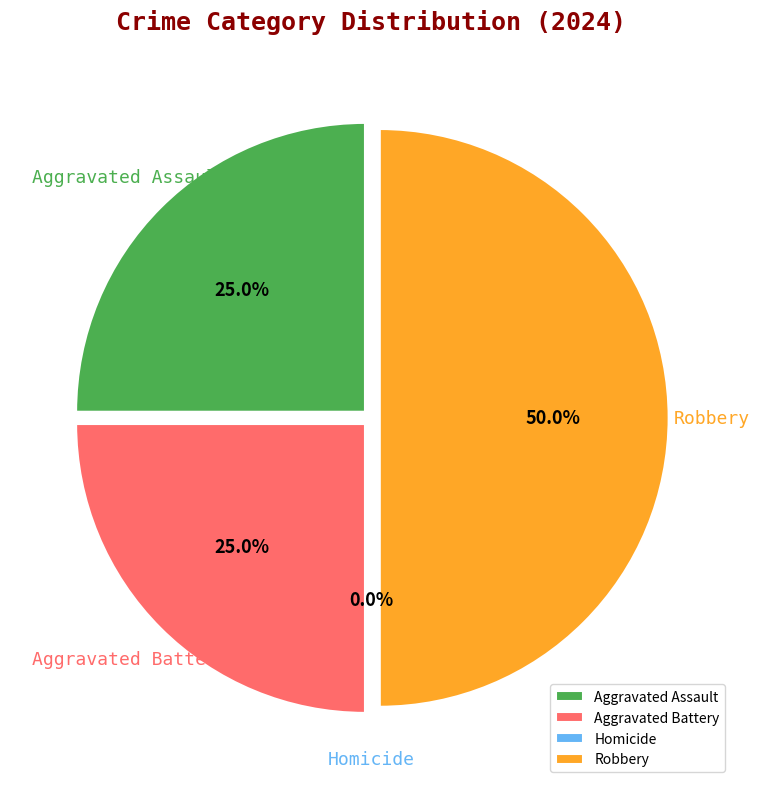

Does any single category account for the majority?

No